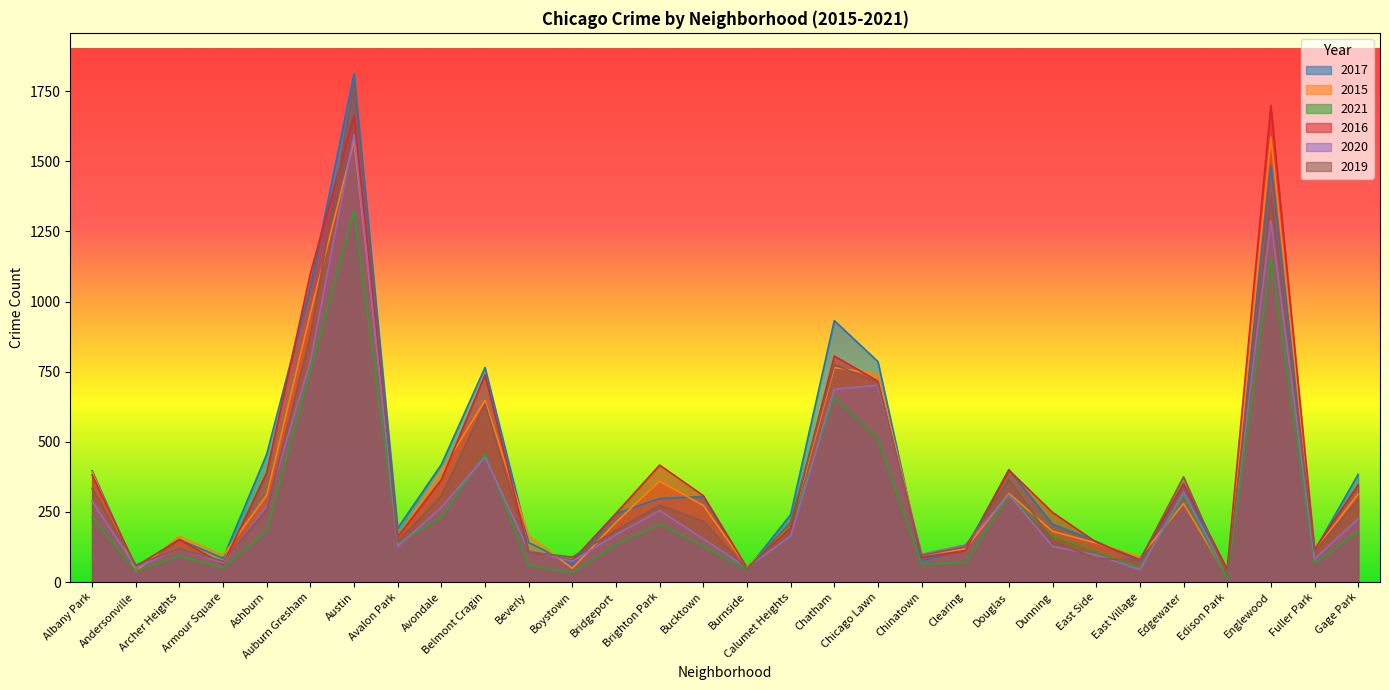

Reading right to left, list all the values displayed in this chart.

2017: 384	111	1485	26	348	73	145	206	401	117	76	786	932	240	44	305	298	244	63	141	765	419	192	1813	1054	456	85	151	46	397
2015: 314	112	1586	19	280	89	139	181	316	118	96	740	765	197	53	273	360	213	49	165	647	396	162	1574	959	310	95	163	39	392
2021: 178	68	1154	12	307	49	109	164	308	70	63	512	660	197	43	128	206	135	33	59	458	232	137	1323	756	184	50	92	40	231
2016: 347	116	1700	46	351	80	142	248	399	111	87	716	806	193	51	308	417	245	77	108	739	365	162	1663	1101	390	63	152	56	382
2020: 226	82	1288	26	320	44	97	127	312	132	99	702	687	164	51	154	255	169	74	112	446	266	128	1595	786	272	68	120	51	289
2019: 295	109	1384	23	375	78	84	146	366	126	95	712	775	213	45	216	274	185	89	107	635	307	144	1777	878	258	74	119	61	334